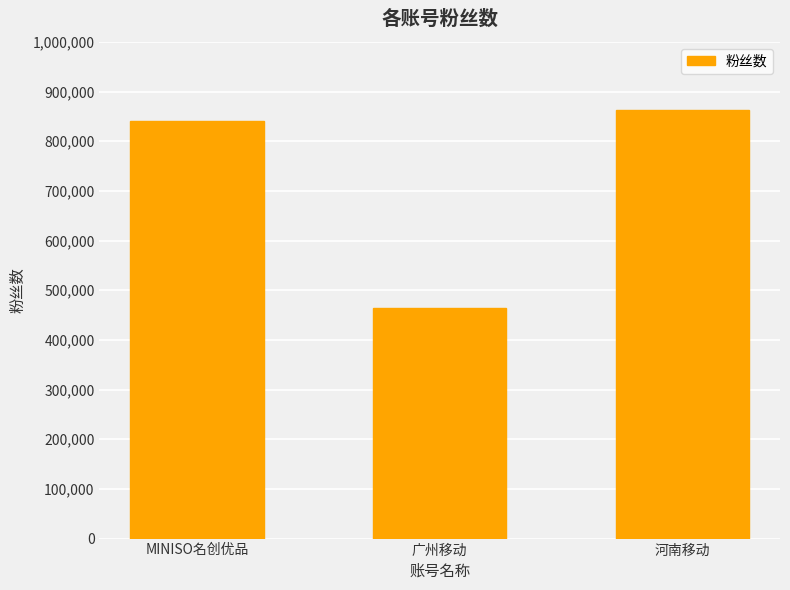

What is the label of the 1st bar from the right?

河南移动